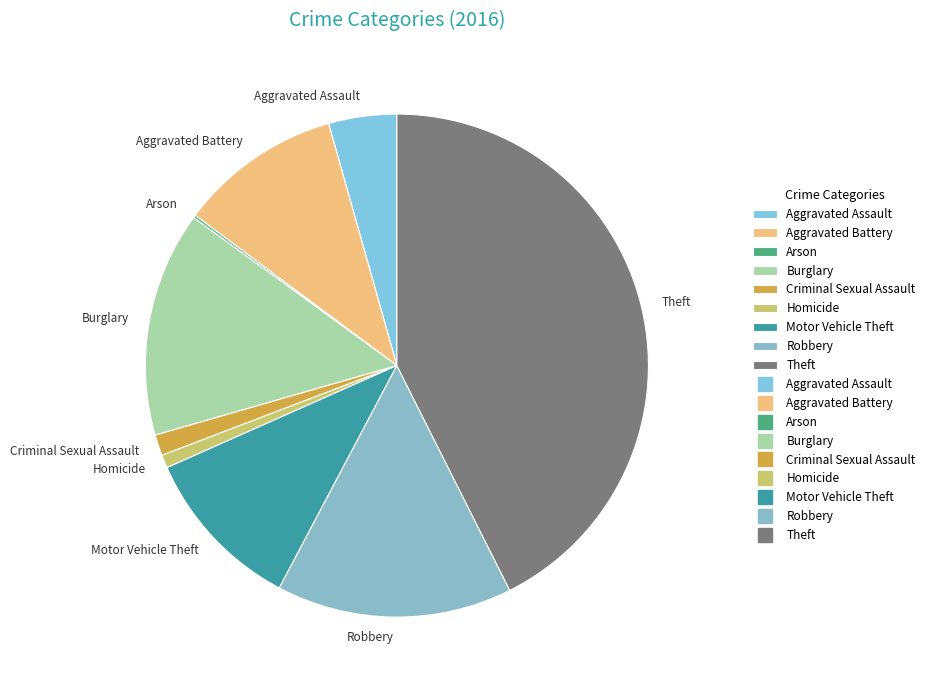

Between Theft and Burglary, which is larger?

Theft